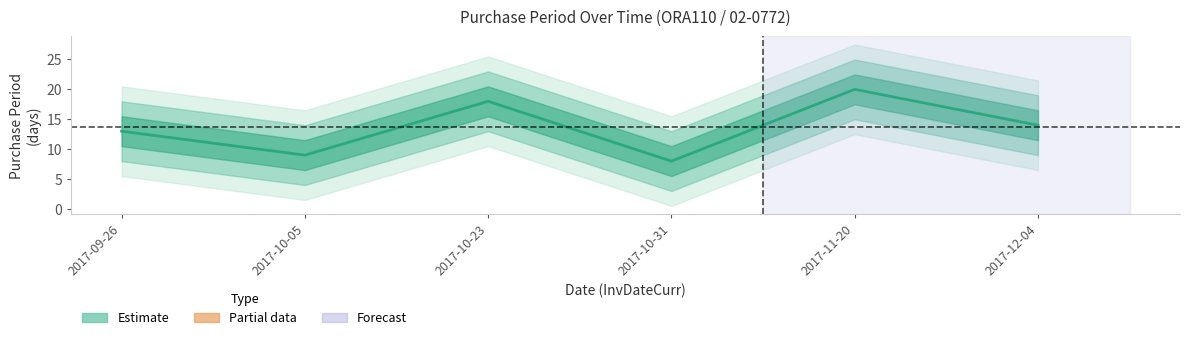

Where is the data nearest to the value 14?

2017-12-04